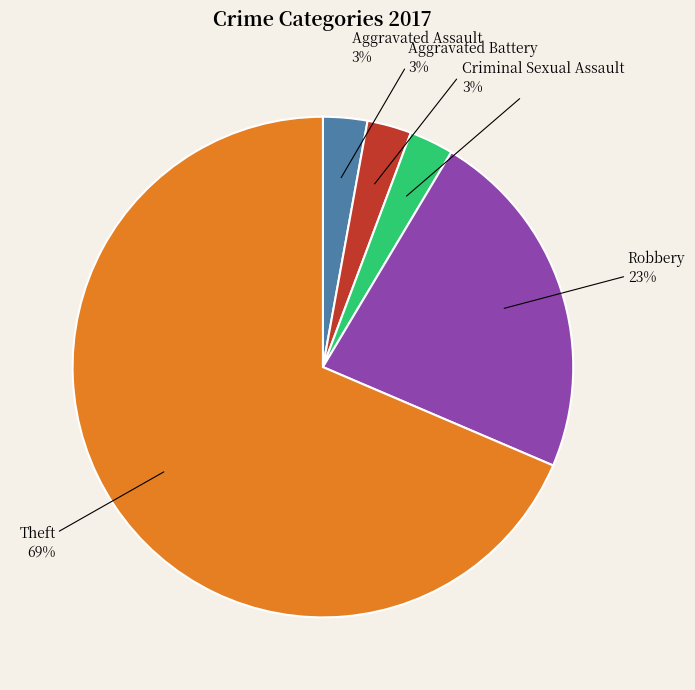

Is there a majority slice in this chart?

Yes